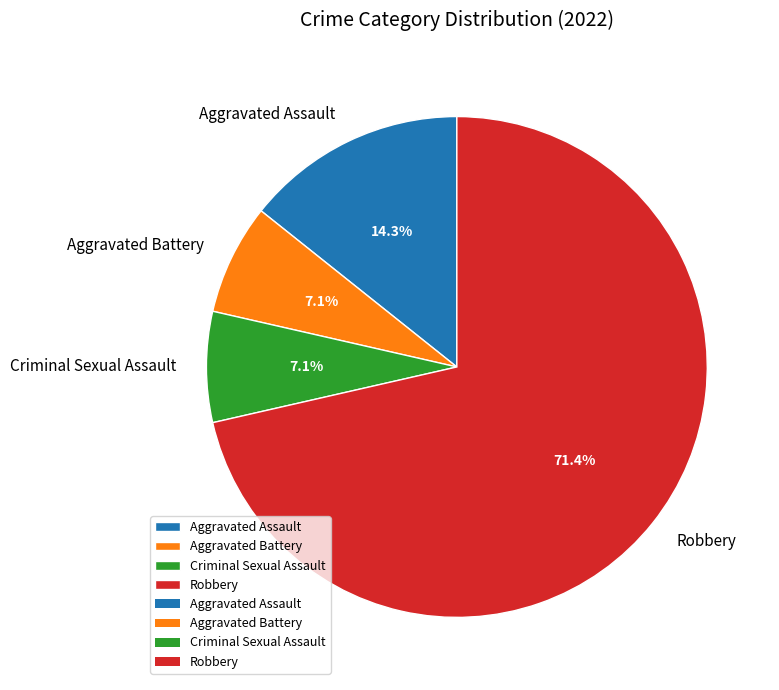

Does Aggravated Battery account for over 50% of the chart?

No